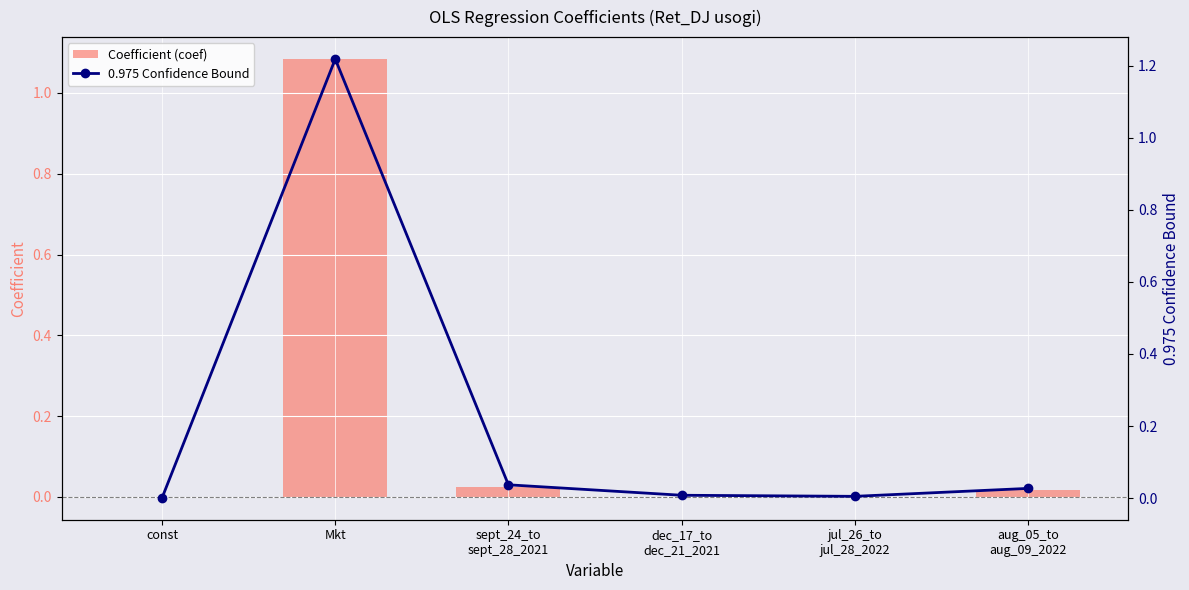

Rank the series by their average value, from highest to lowest.

0.975 Confidence Bound, Coefficient (coef)